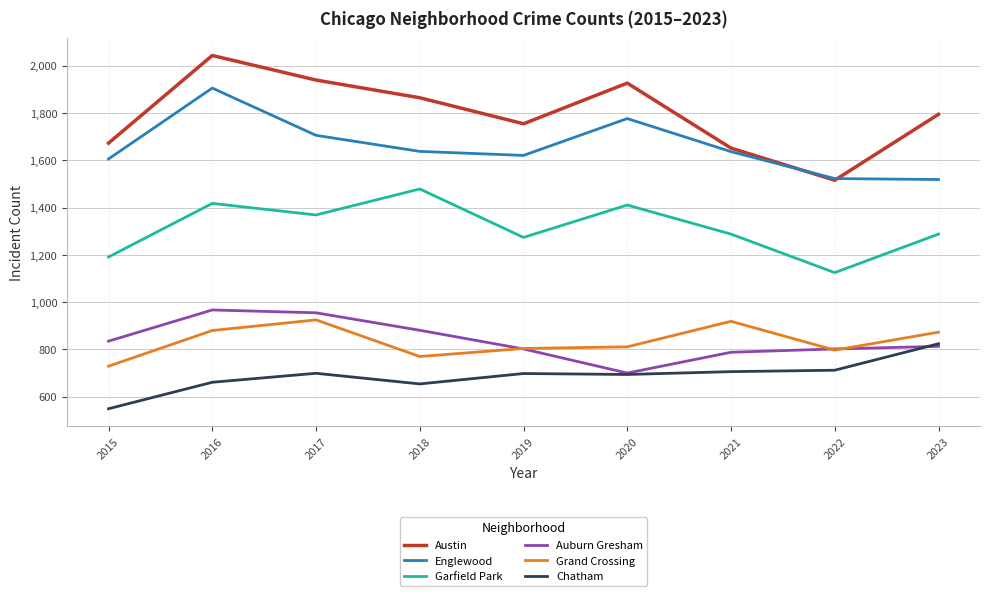

The Auburn Gresham series shows 573 at 2016. True or false?

False